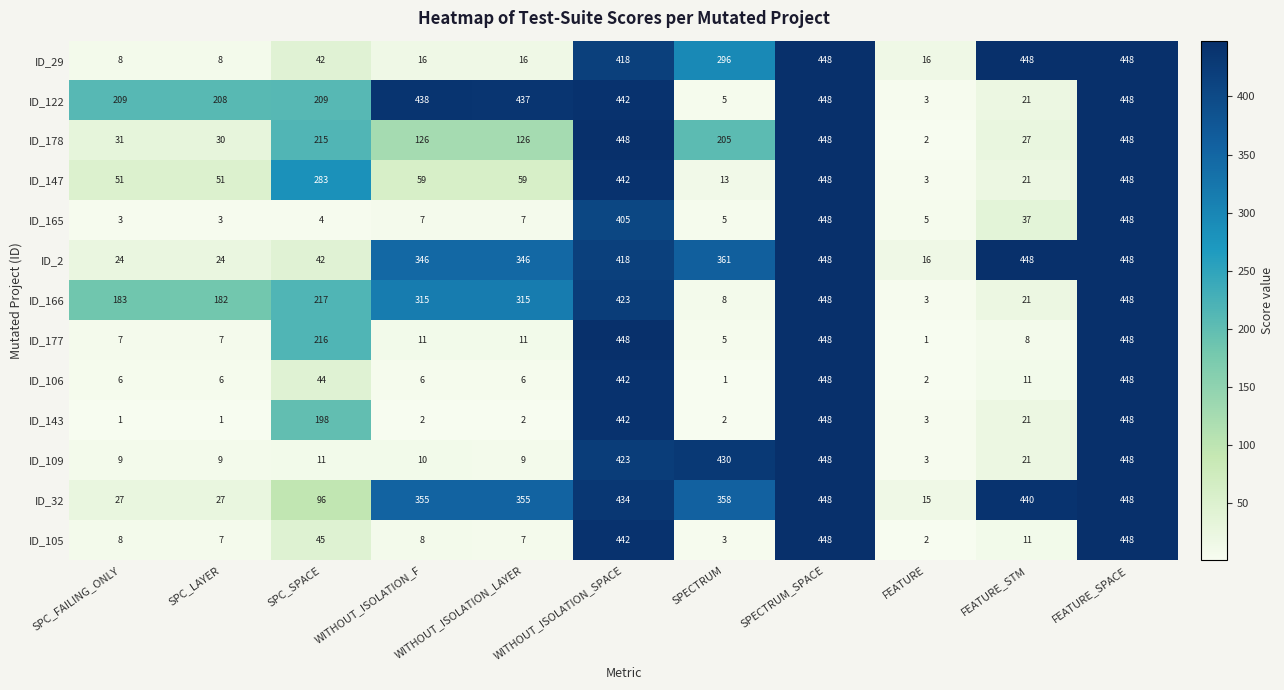

Between SPC_FAILING_ONLY and SPECTRUM, which series saw the biggest shift?

ID_109